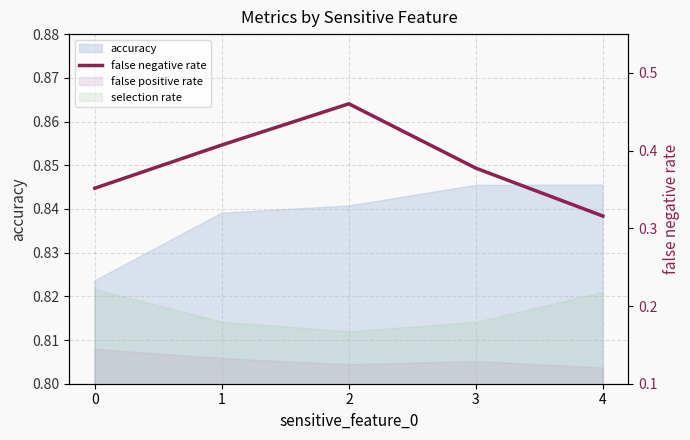

Rank the categories by value from highest to lowest.

2, 1, 3, 0, 4